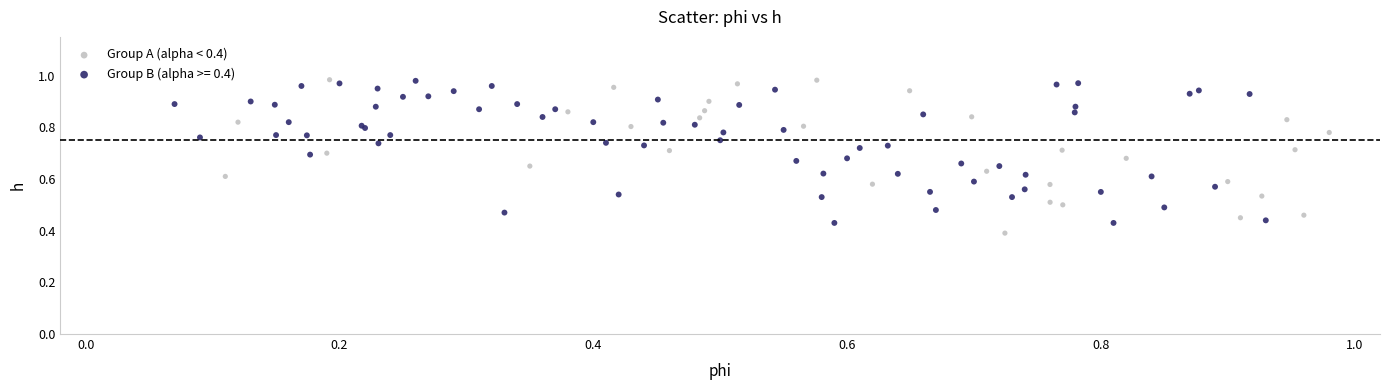

What are all the series names shown in the legend?

Group A (alpha < 0.4), Group B (alpha >= 0.4)